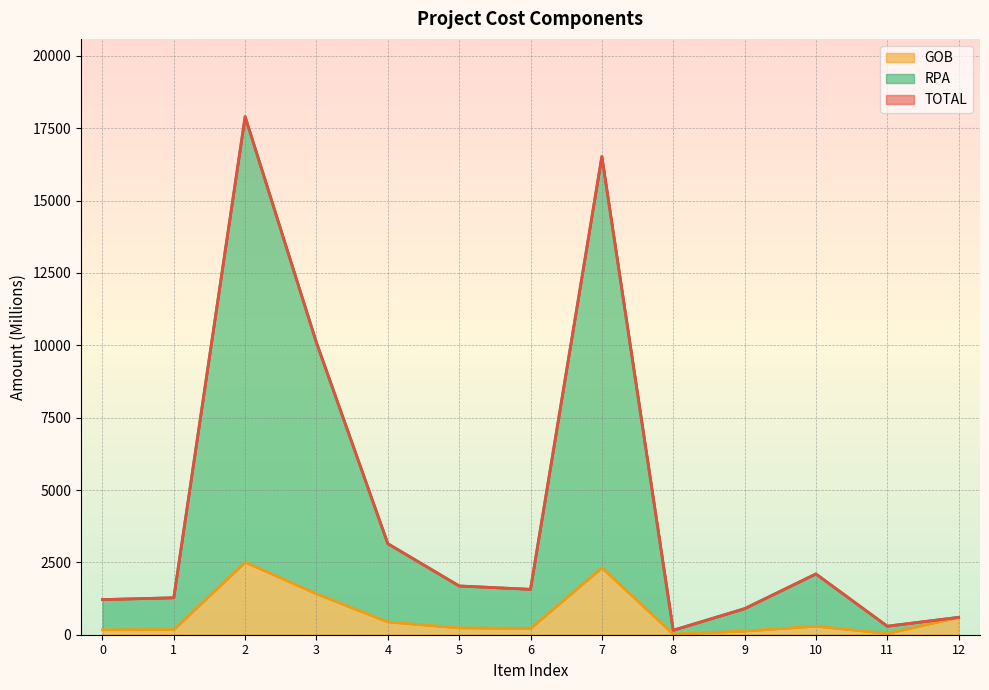

What is the average value of the TOTAL series?

4420.0